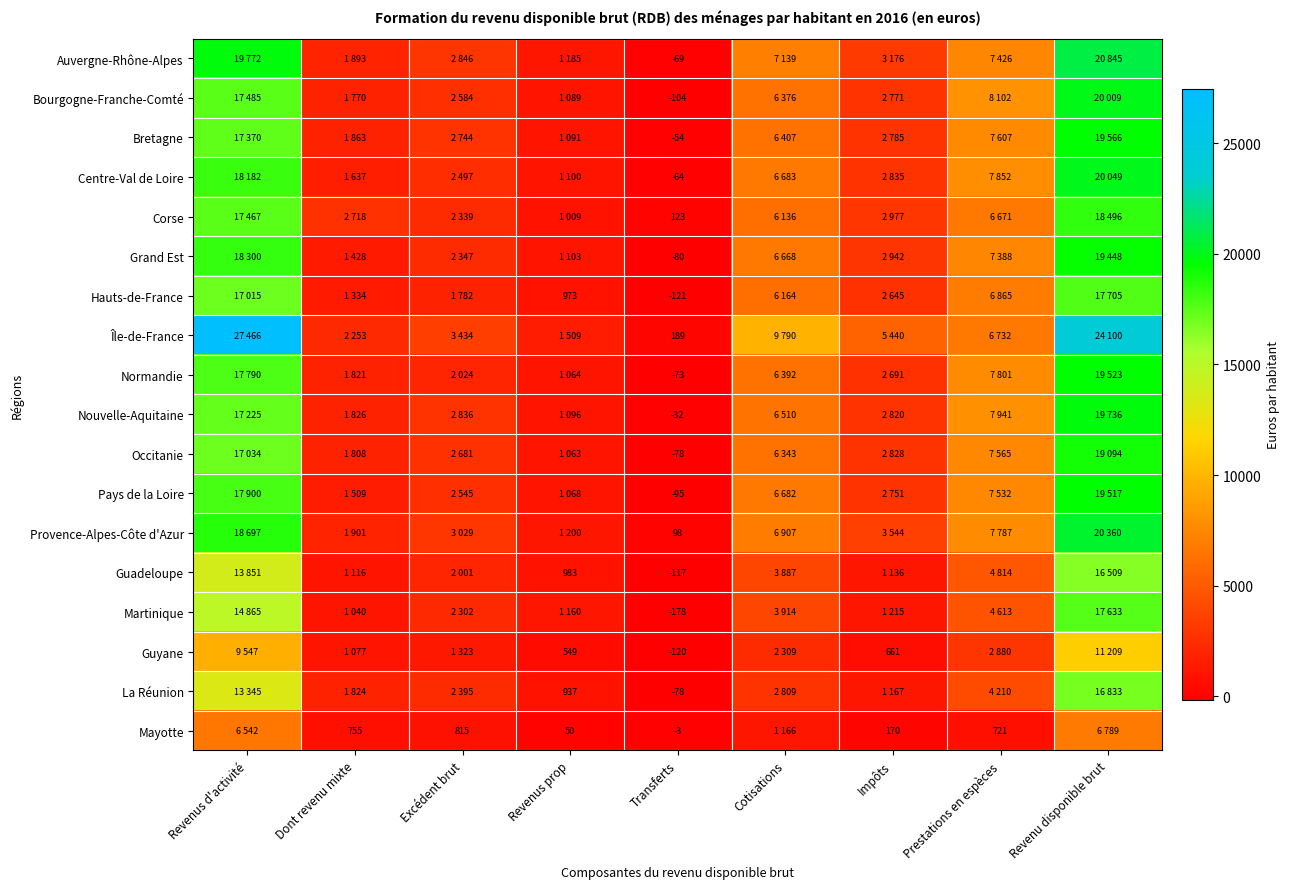

The Île-de-France series shows 119 at Transferts. True or false?

False